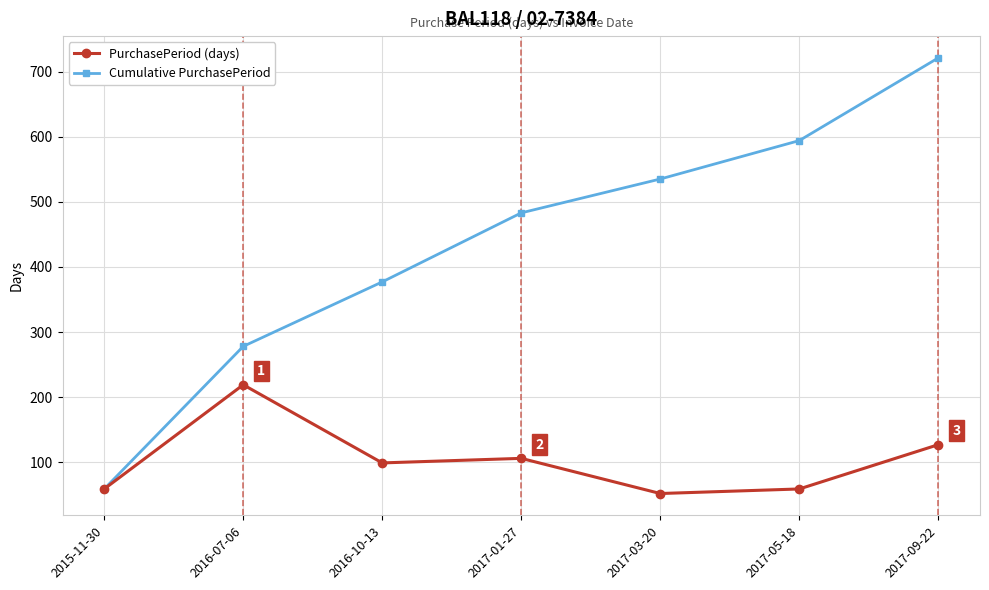

How many distinct data groups are displayed?

2